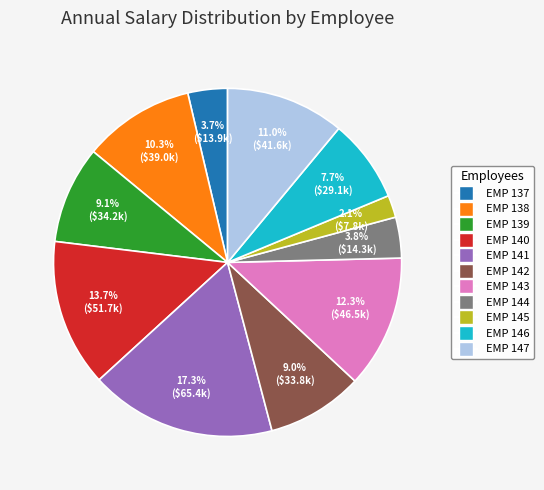

To the nearest percent, what percentage of the pie is EMP 145?

2%